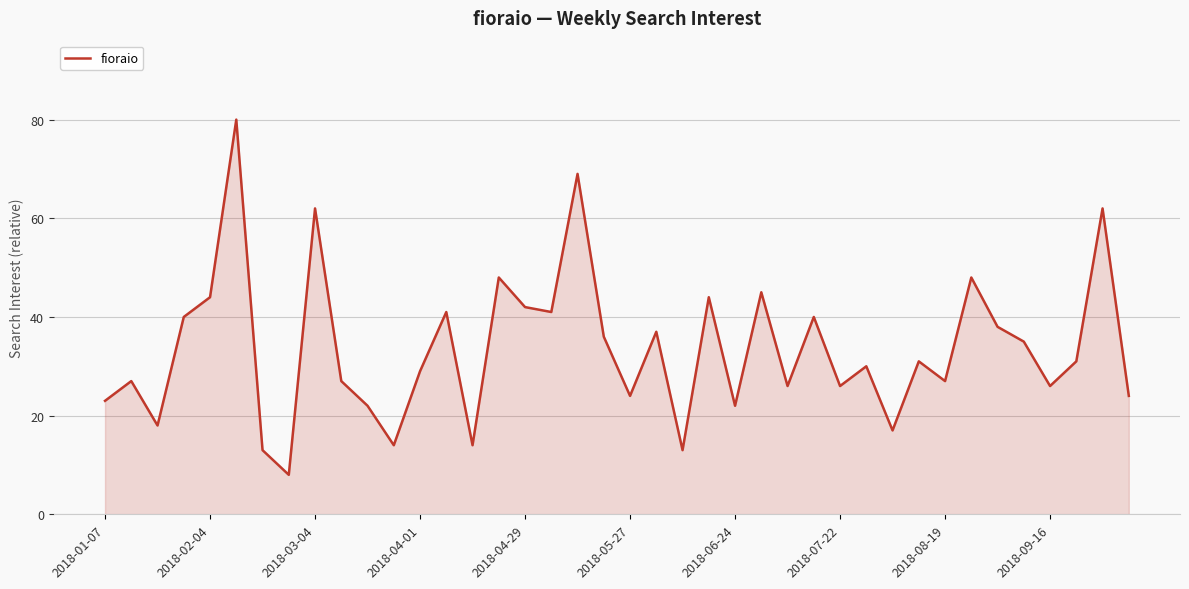

What is the average value?

34